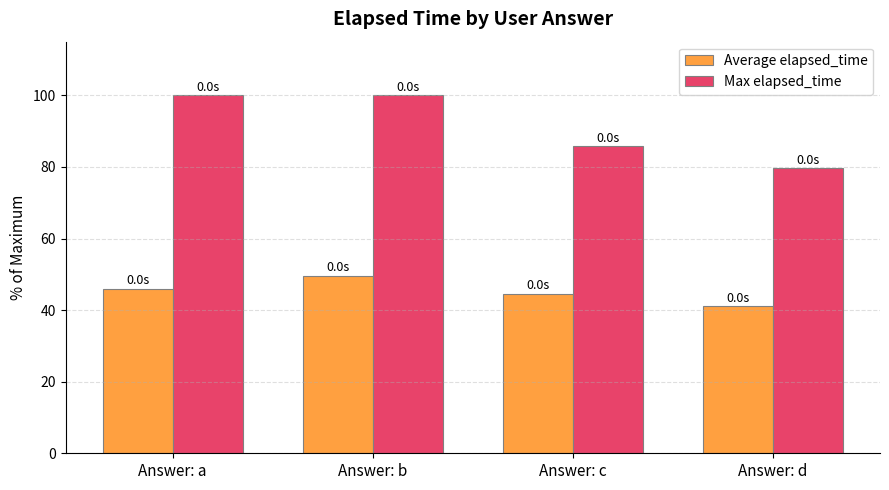

How many bars are there in each group?

2